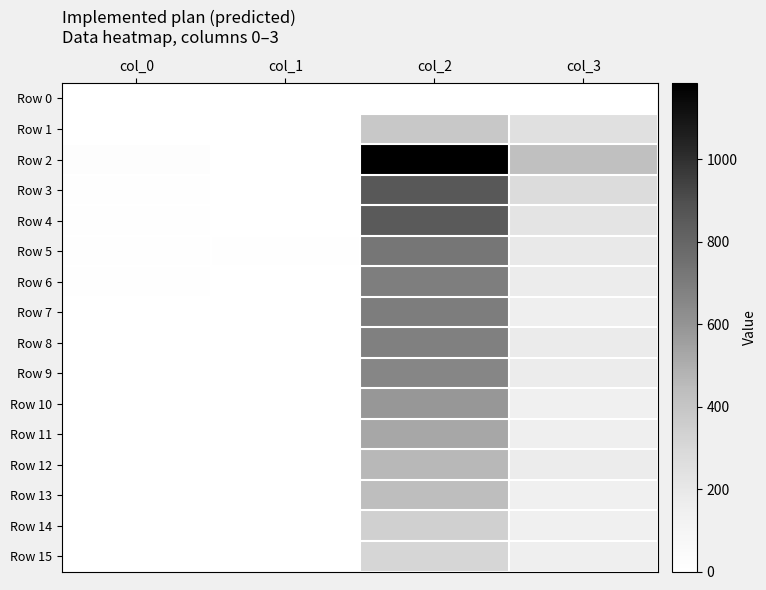

Which series has the largest total across all categories?

Row 2